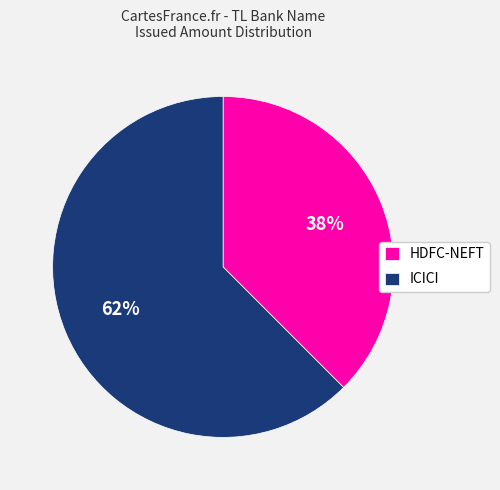

Is the sum of ICICI and HDFC-NEFT greater than half?

Yes